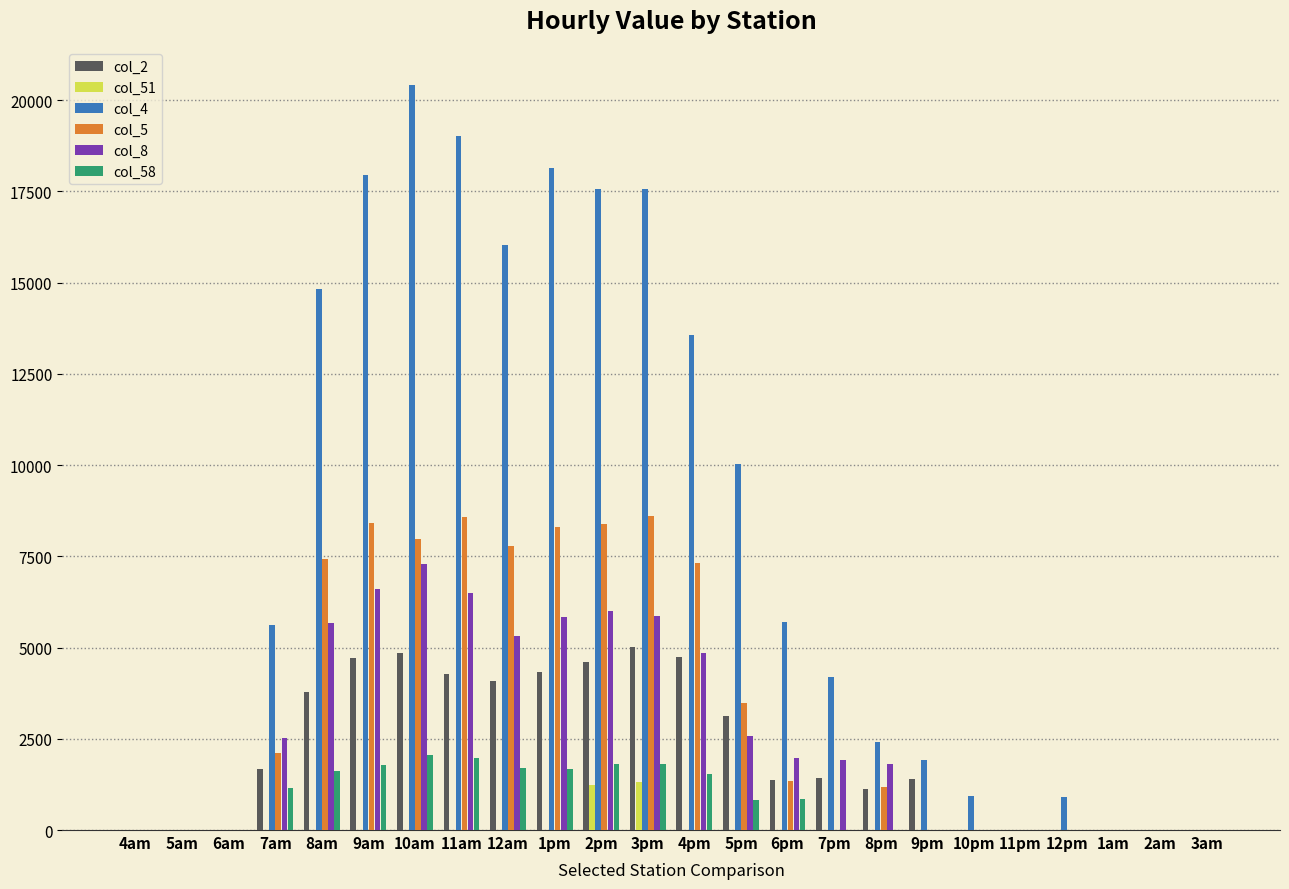

What is the maximum value for col_8?

7286.2